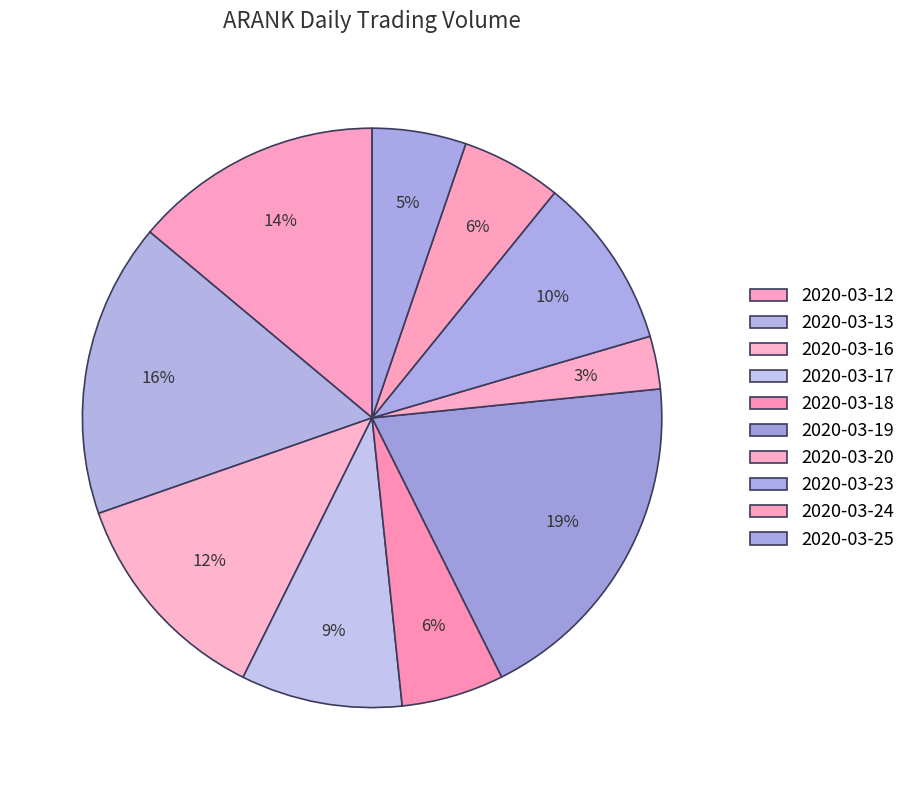

Which has a higher value, 2020-03-20 or 2020-03-18?

2020-03-18